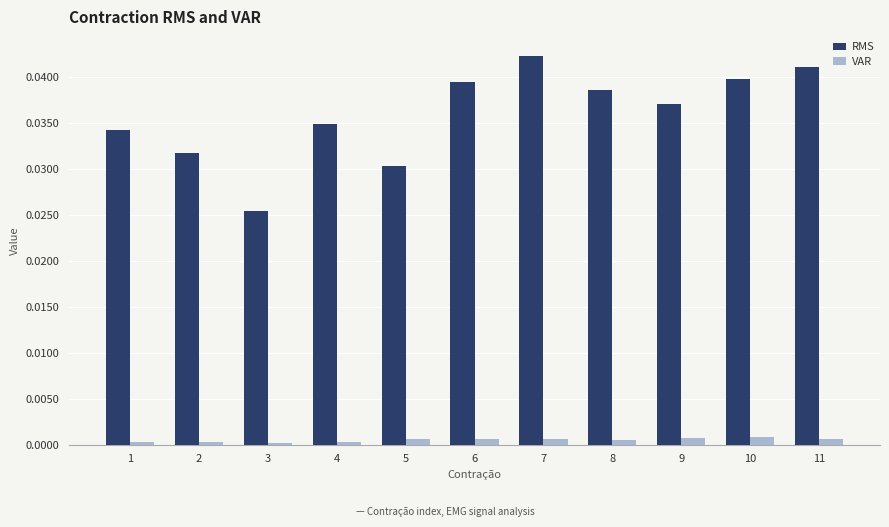

The VAR series shows 0.0 at 4. True or false?

True